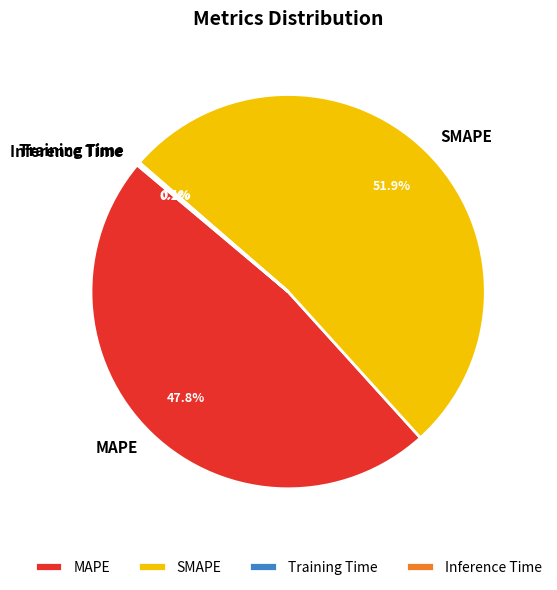

How much of the chart is everything except MAPE?

52.2%